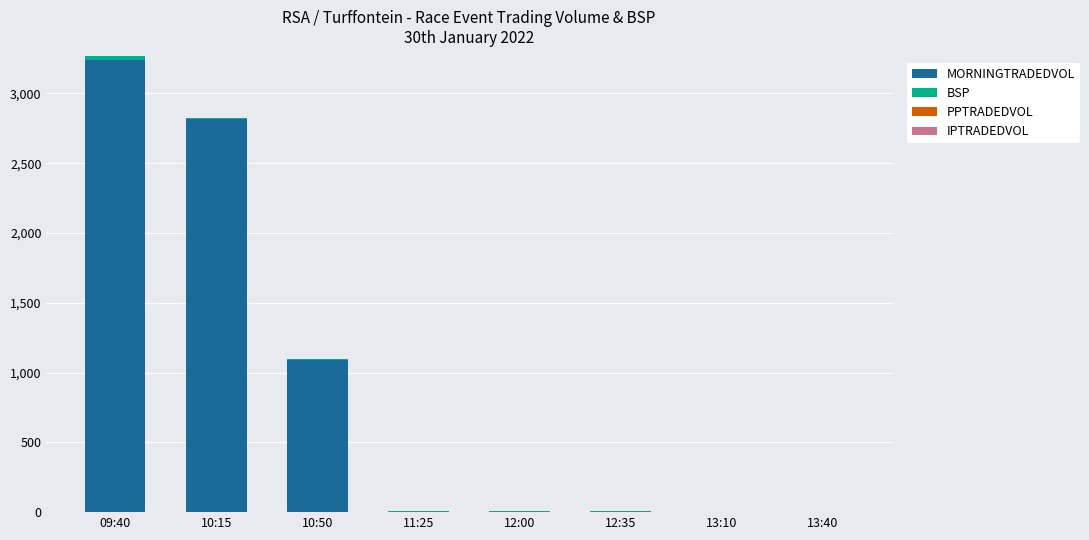

At which category is the sum across all series the highest?

09:40